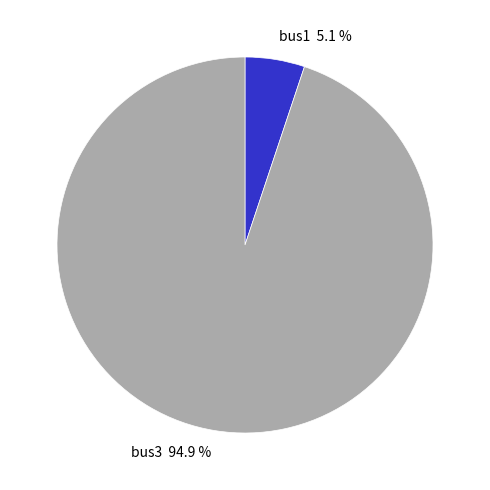

To the nearest percent, what percentage of the pie is bus1?

5%